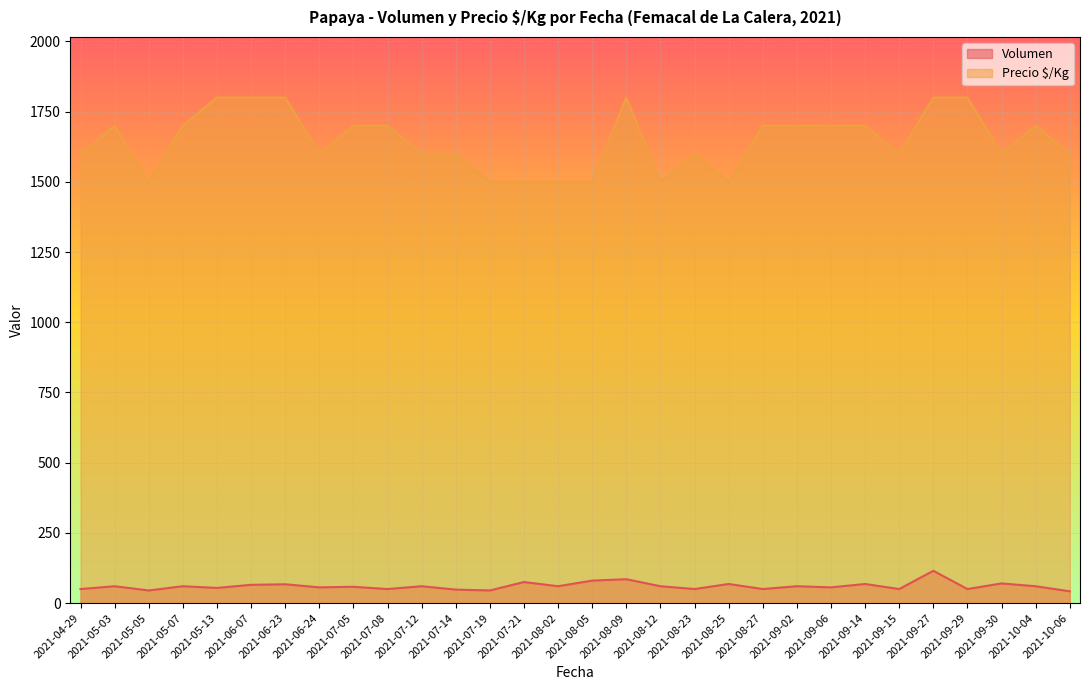

At which category does Volumen reach its first local valley?

2021-05-05